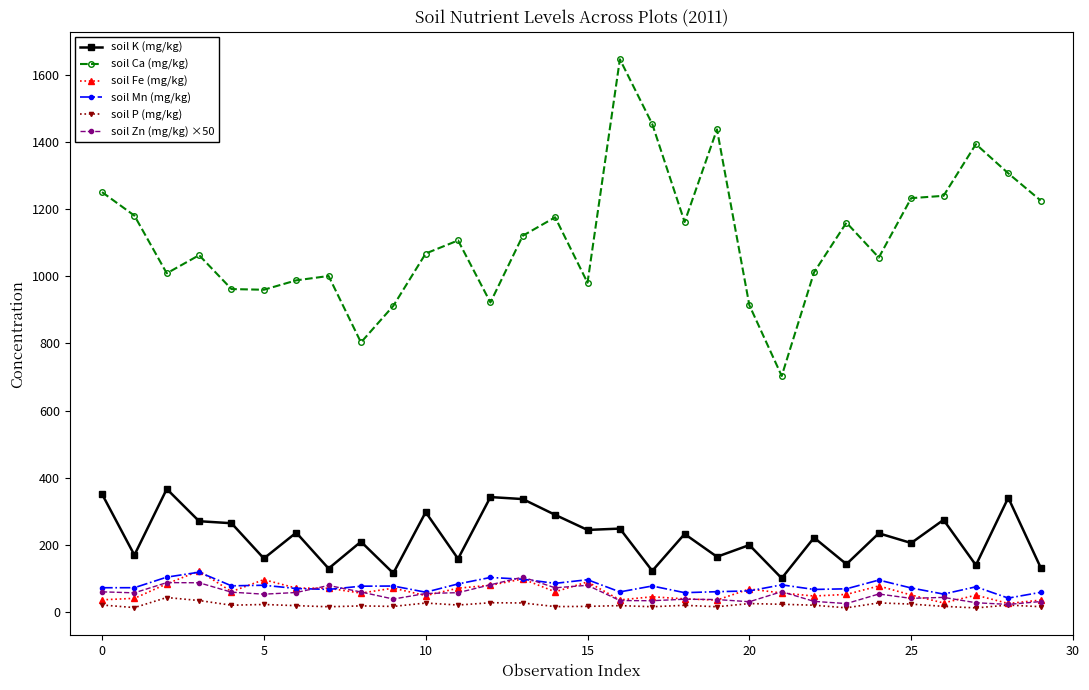

What is the maximum value for soil K (mg/kg)?

366.0